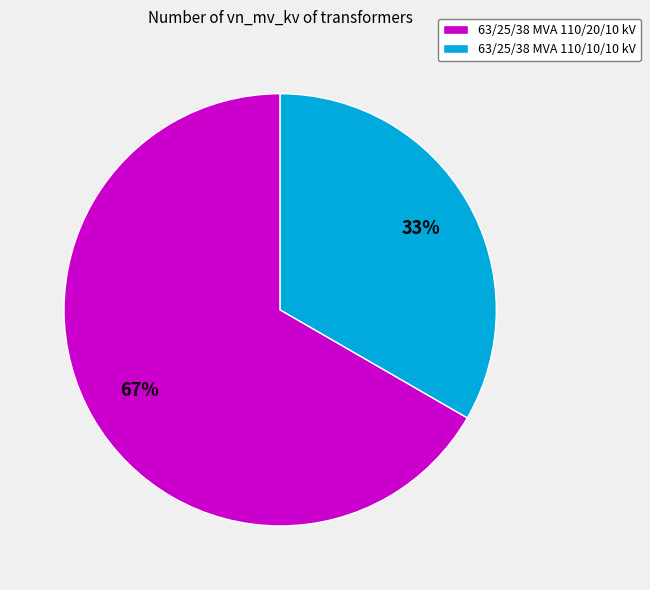

Is it true that 63/25/38 MVA 110/10/10 kV is 43% of the pie?

False